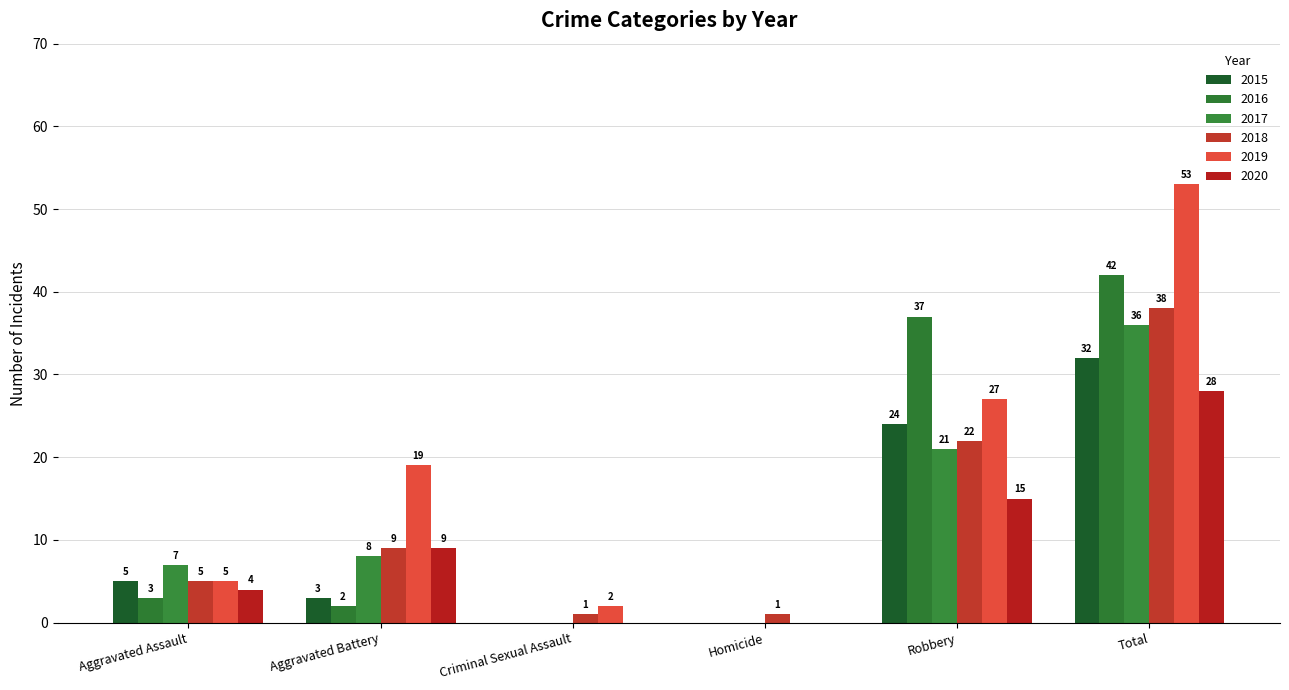

At which label does 2018 first exceed 9?

Robbery